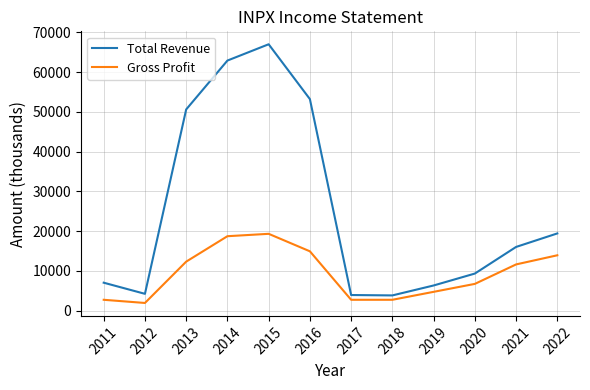

The value of Total Revenue at 2019 is 6300. True or false?

True